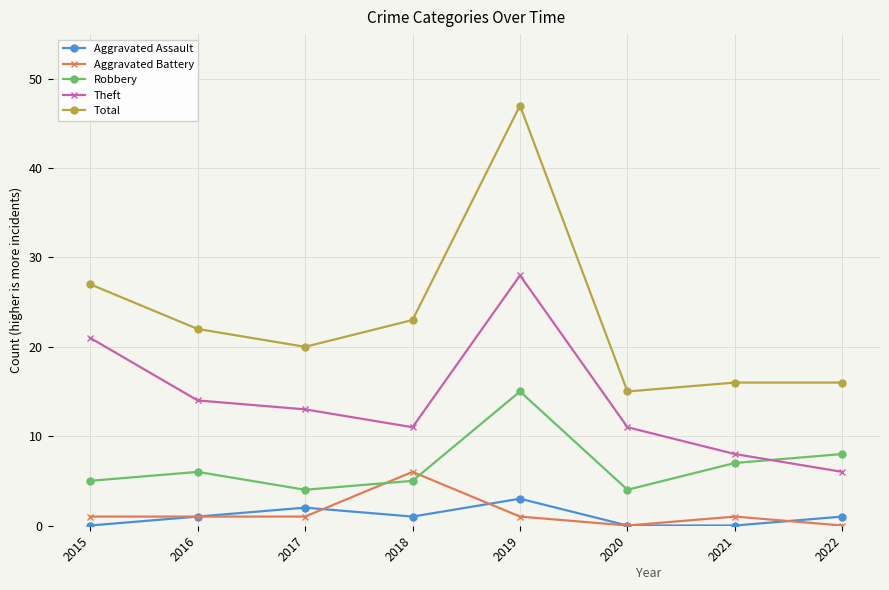

How many lines are shown in the chart?

5